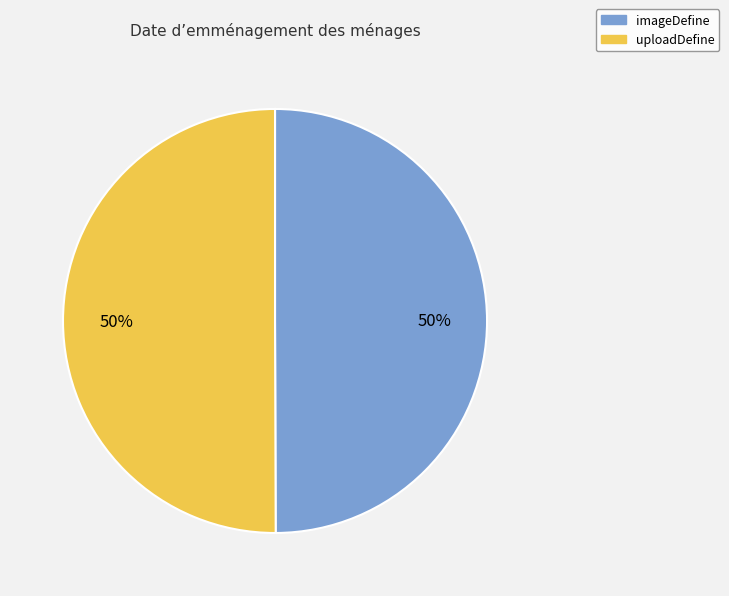

How many slices are in this pie chart?

2